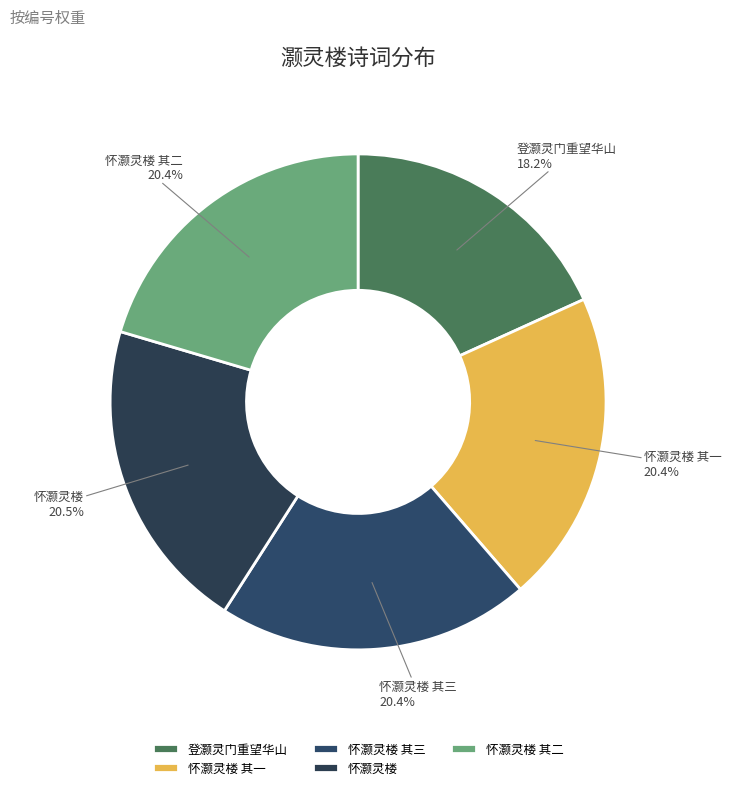

How many segments does this pie chart have?

5